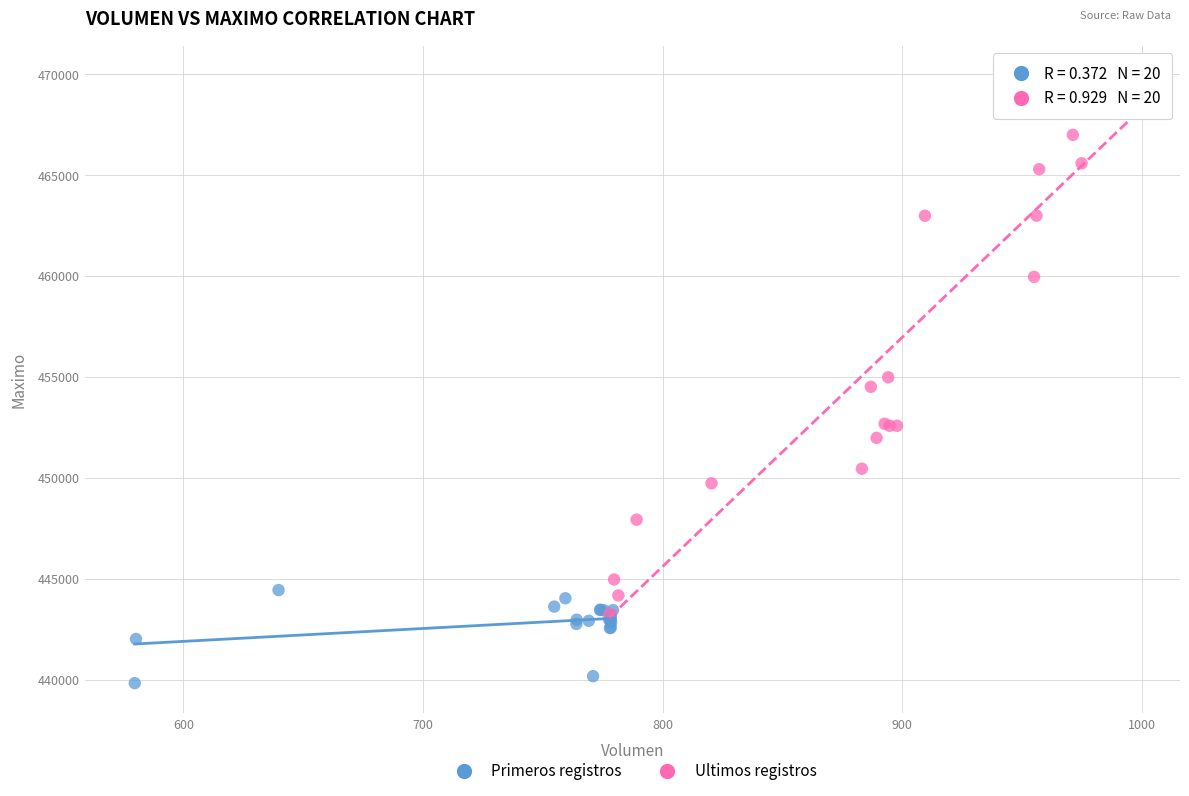

Which series contains the highest Y value?

Ultimos registros